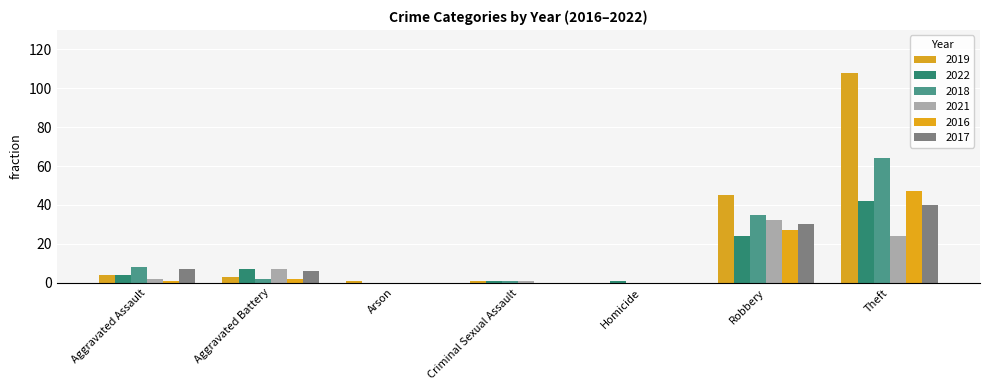

What is the maximum value shown in the chart?

108